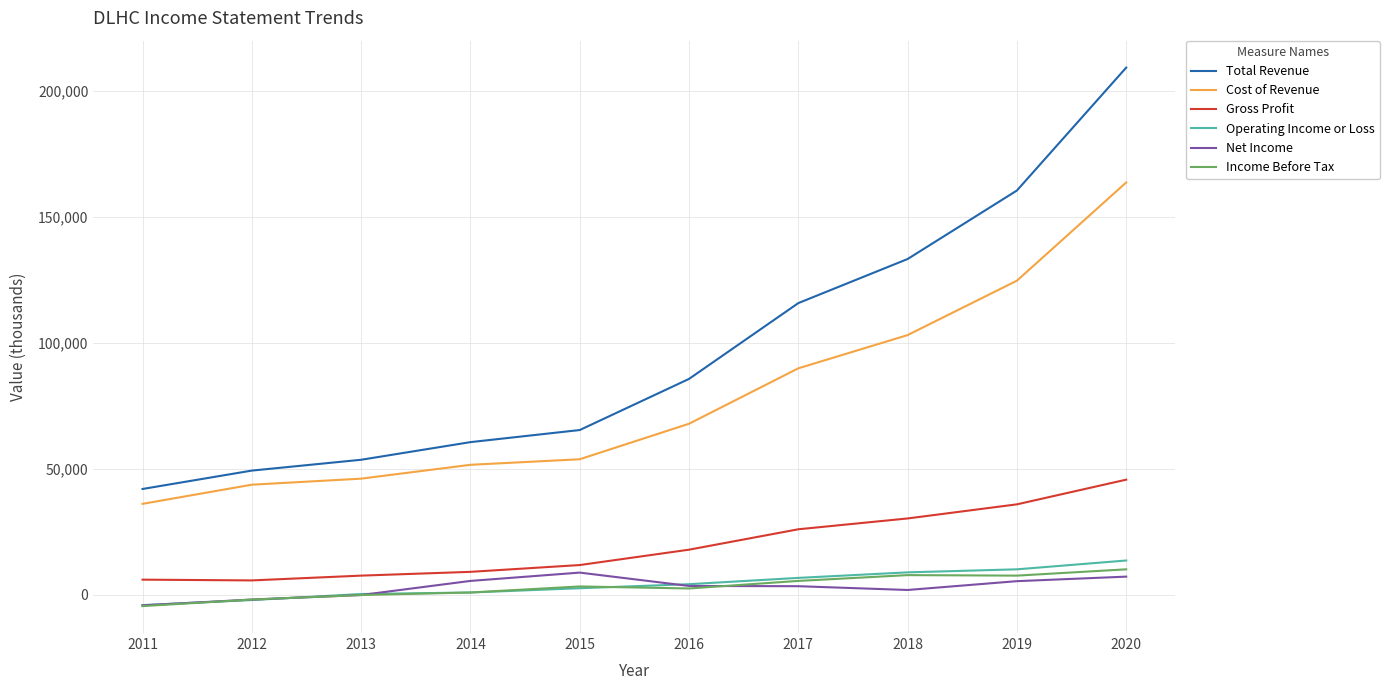

Which series has the widest spread of values?

Total Revenue